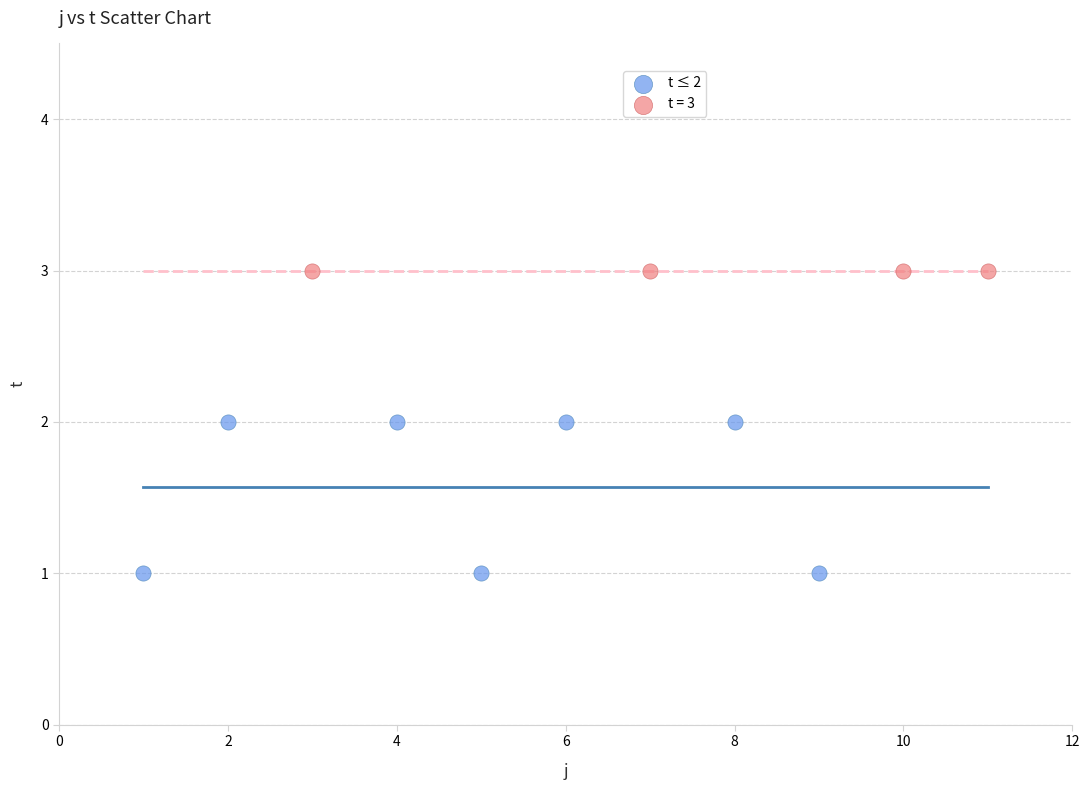

Which series reaches the minimum Y coordinate?

t ≤ 2